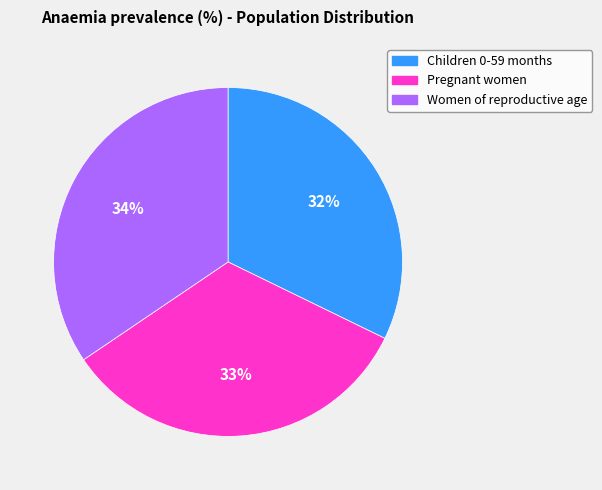

Which category has the biggest portion of the pie?

Women of reproductive age